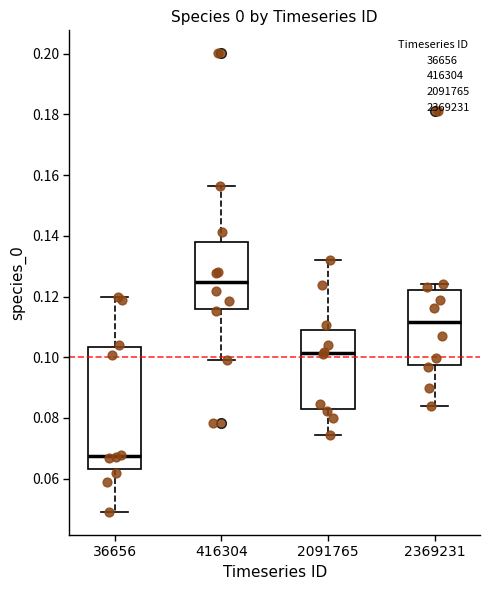

Reading left to right, read every box against the y-axis: the position of its median line, the range the box covers, and the ends of its whiskers. The values are not printed on the chart, so give them approximately, as read against the axis.

36656: median 0.068, box 0.064 to 0.104, whiskers 0.048 to 0.120
416304: median 0.124, box 0.116 to 0.138, whiskers 0.100 to 0.156
2091765: median 0.102, box 0.082 to 0.110, whiskers 0.074 to 0.132
2369231: median 0.112, box 0.098 to 0.122, whiskers 0.084 to 0.124